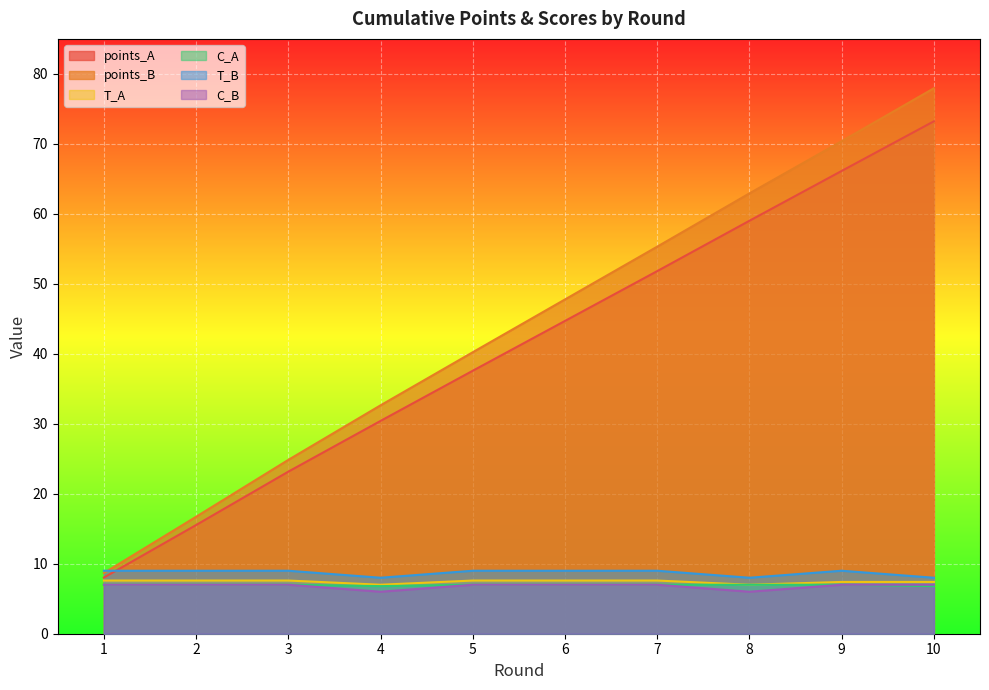

Reading right to left, what are all the values shown in this chart?

points_A: 73.2	66.1	59.0	51.8	44.7	37.6	30.4	23.2	15.5	8.0
points_B: 77.9	70.4	62.9	55.3	47.8	40.2	32.6	24.8	16.7	8.7
T_A: 7.4	7.4	7.0	7.6	7.6	7.6	7.0	7.6	7.6	7.6
C_A: 6.8	7.0	7.0	7.0	7.0	7.0	6.8	7.0	7.0	7.0
T_B: 8.0	9.0	8.0	9.0	9.0	9.0	8.0	9.0	9.0	9.0
C_B: 7.0	7.0	6.0	7.0	7.0	7.0	6.0	7.0	7.0	7.0